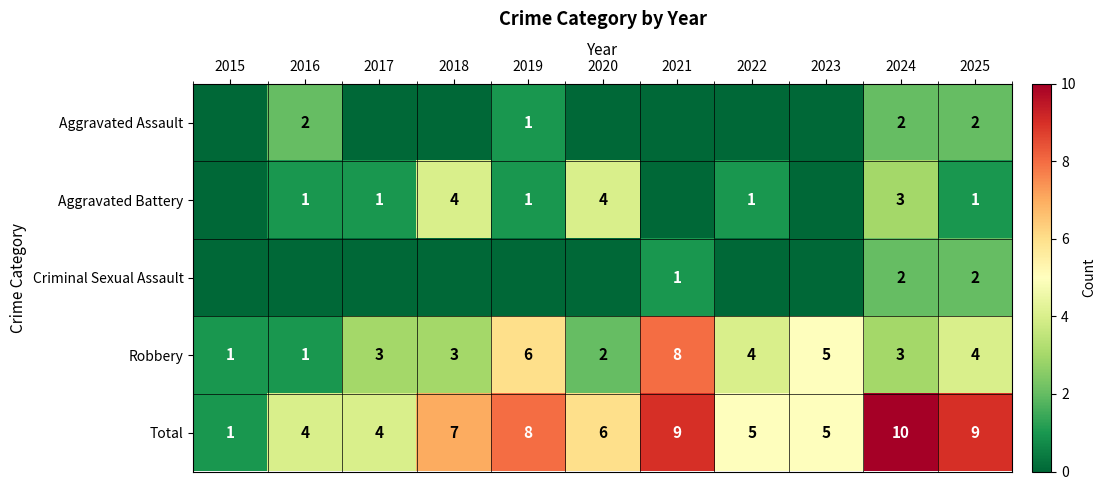

What is the difference between the second highest and minimum values in the Robbery series?

5